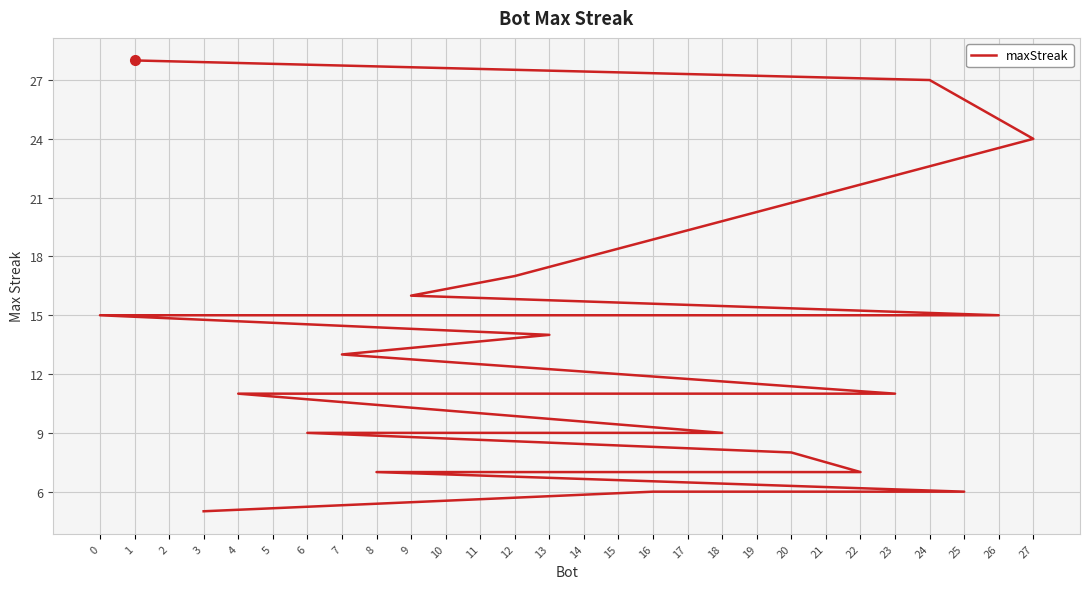

What is the change in value from 11 to 21?

-4